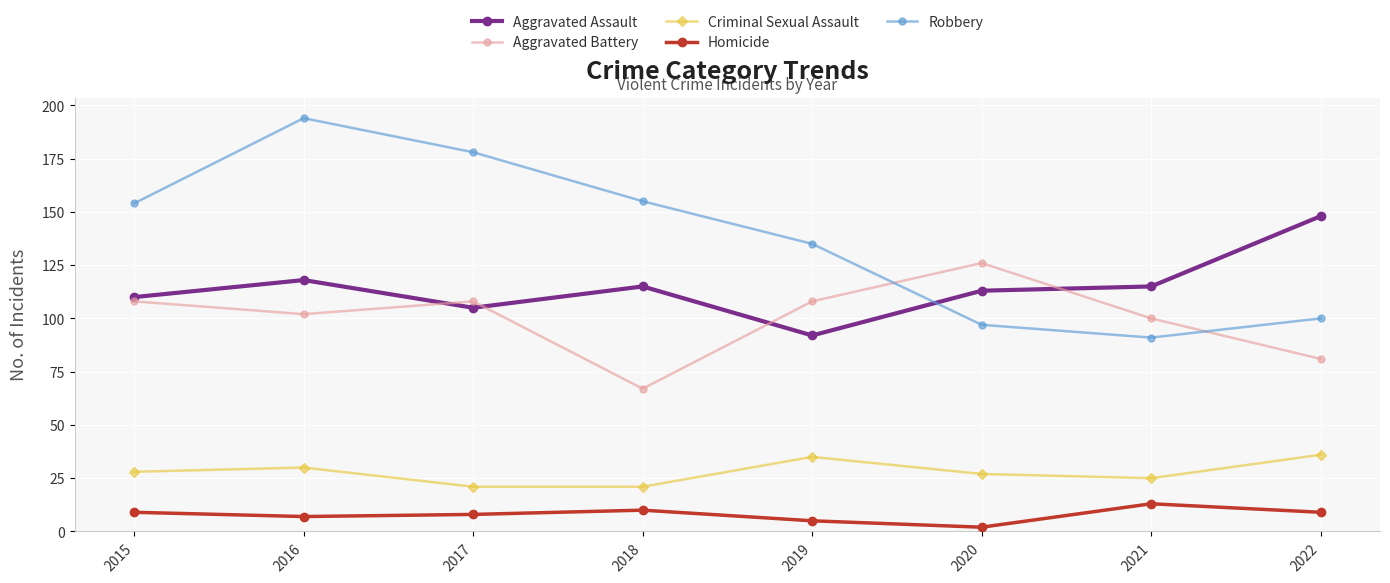

Count the number of categories in the chart.

8